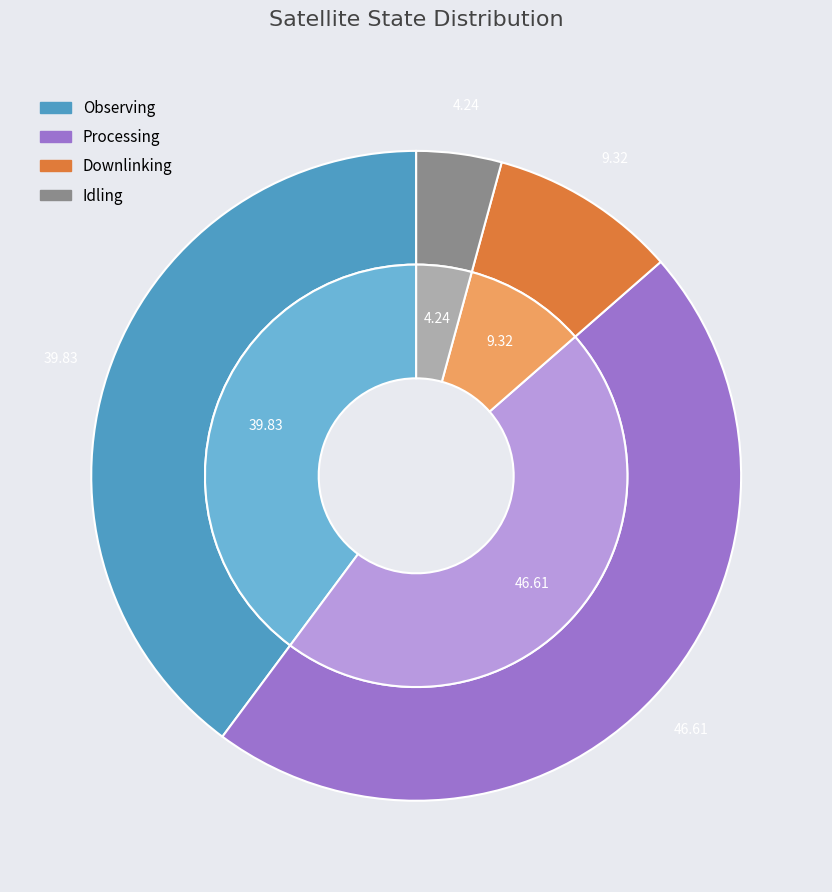

Do Idling and Processing together represent more than half of the pie?

Yes